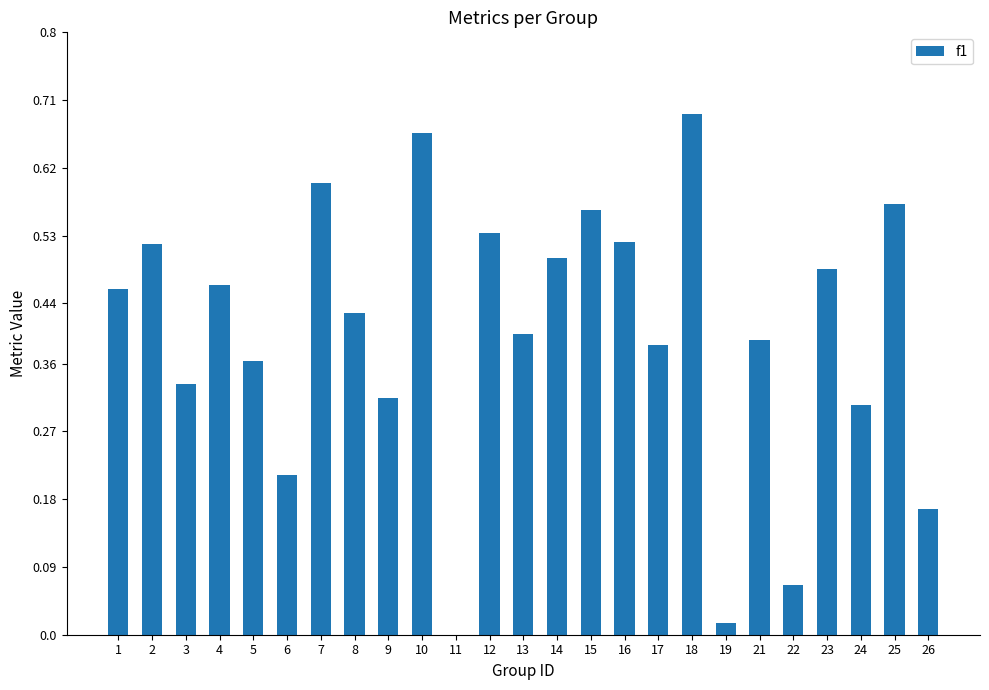

Count the number of categories in the chart.

25